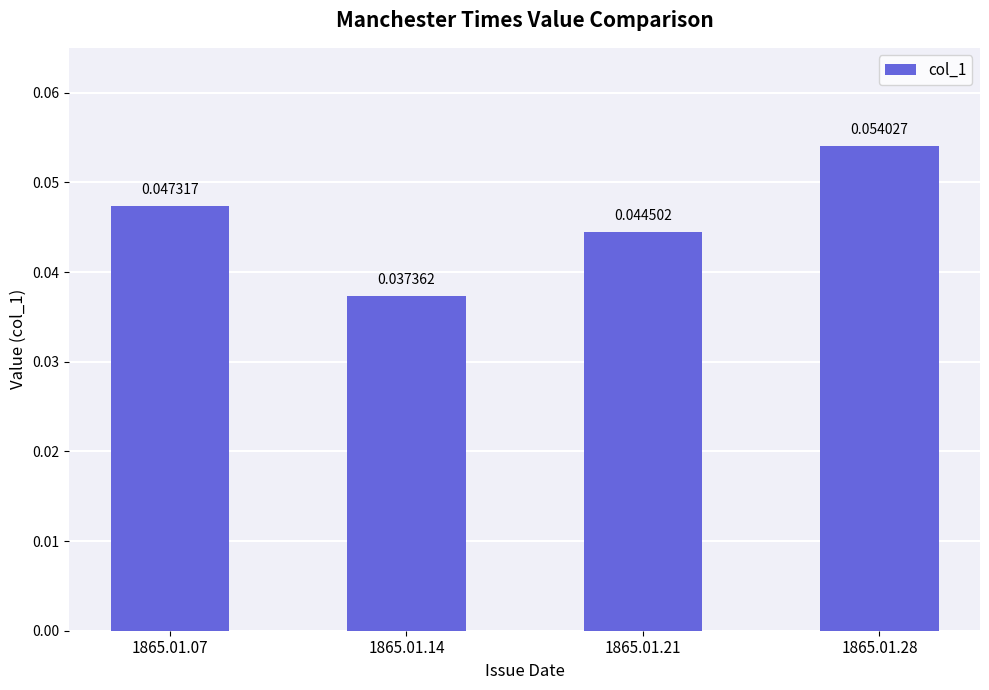

Rank the categories by value from highest to lowest.

1865.01.28, 1865.01.07, 1865.01.21, 1865.01.14